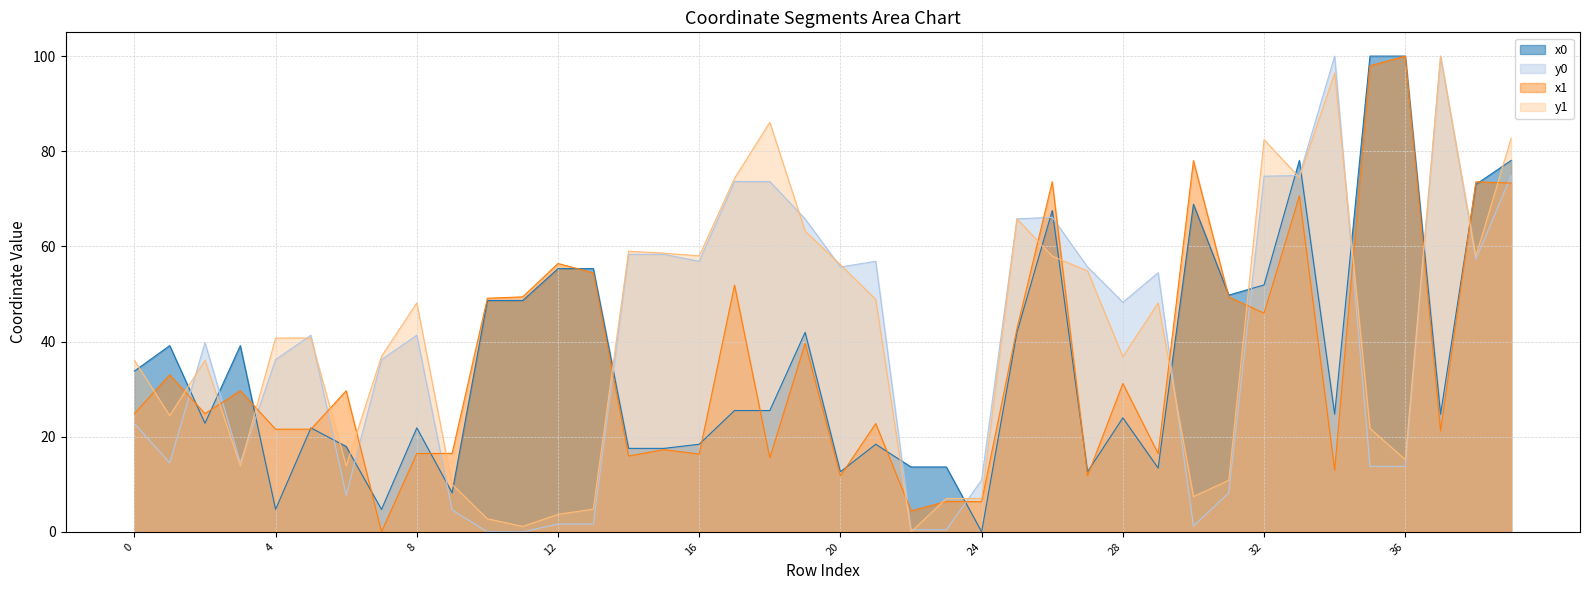

True or false: y1 and x0 intersect in this chart.

True